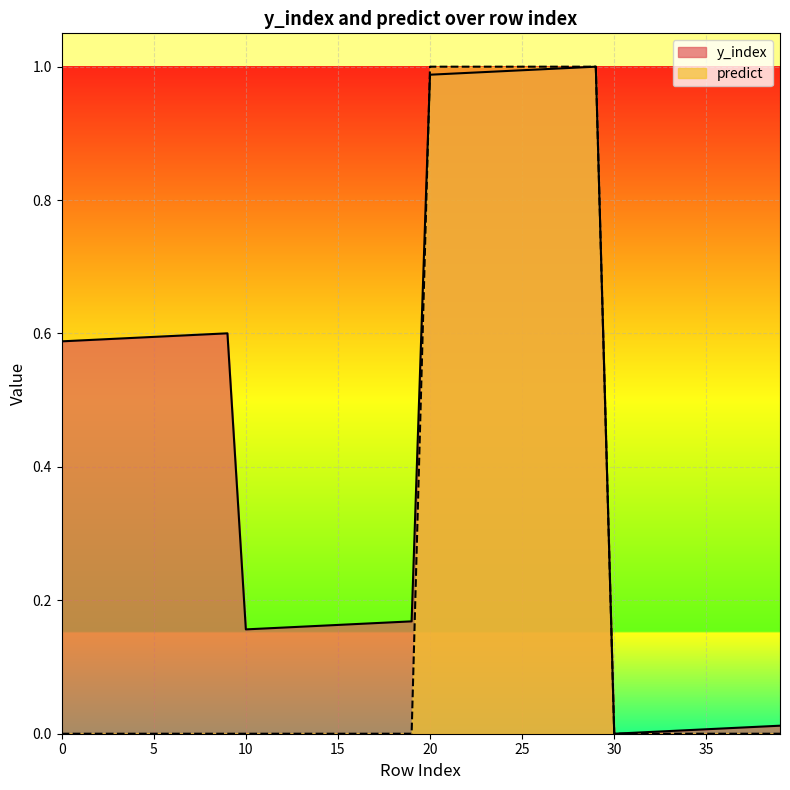

How many lines are shown in the chart?

2